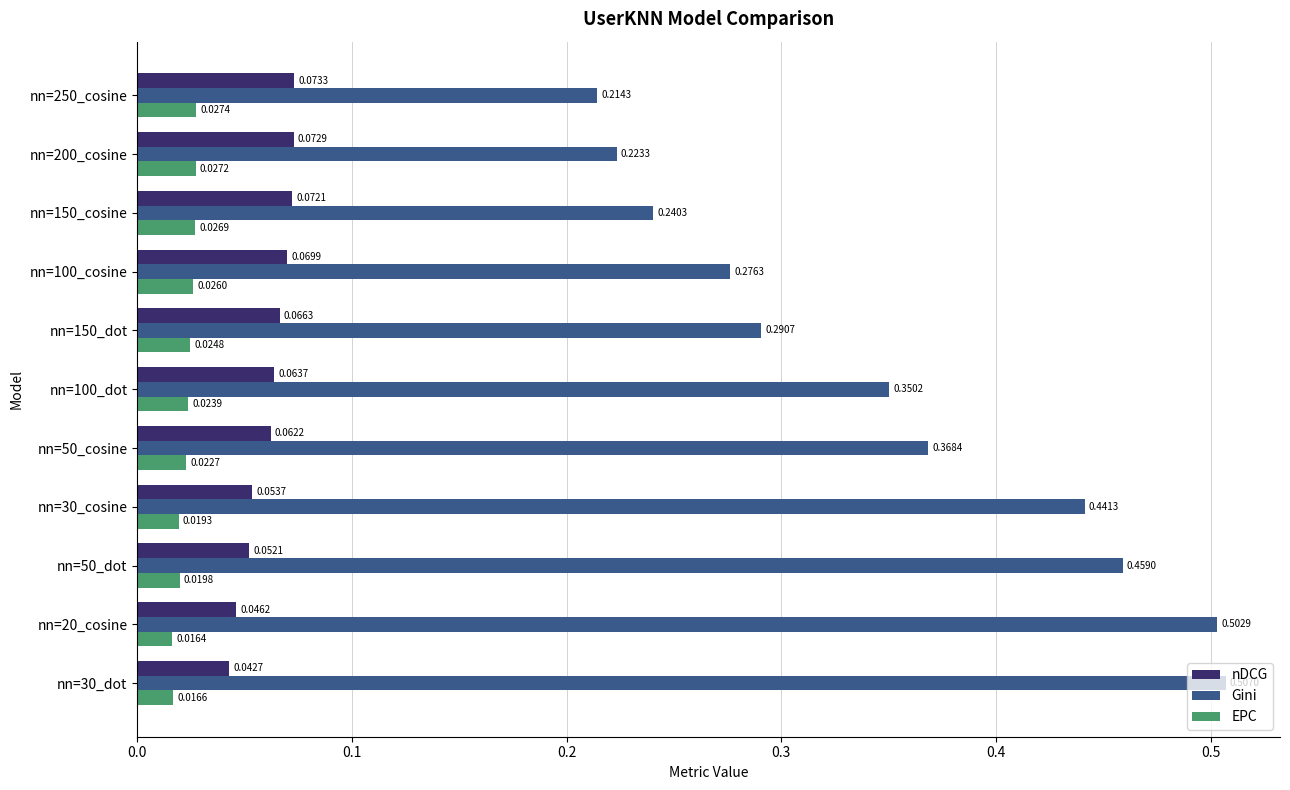

Rank the categories by EPC value from lowest to highest.

nn=20_cosine, nn=30_dot, nn=30_cosine, nn=50_dot, nn=50_cosine, nn=100_dot, nn=150_dot, nn=100_cosine, nn=150_cosine, nn=200_cosine, nn=250_cosine